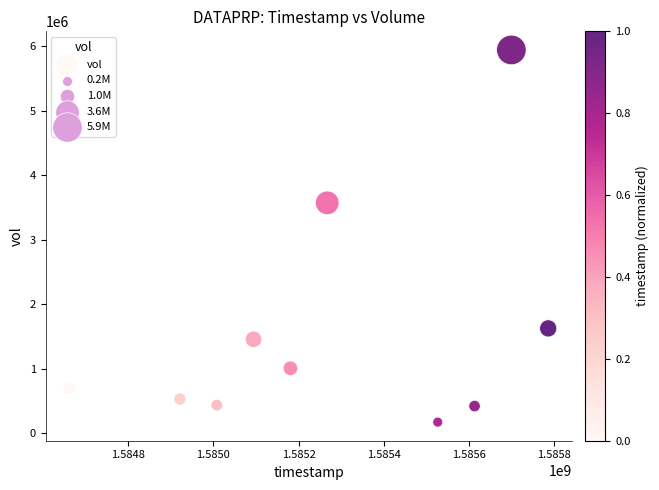

What Y value in the scatter plot is closest to 3056550?

3571600